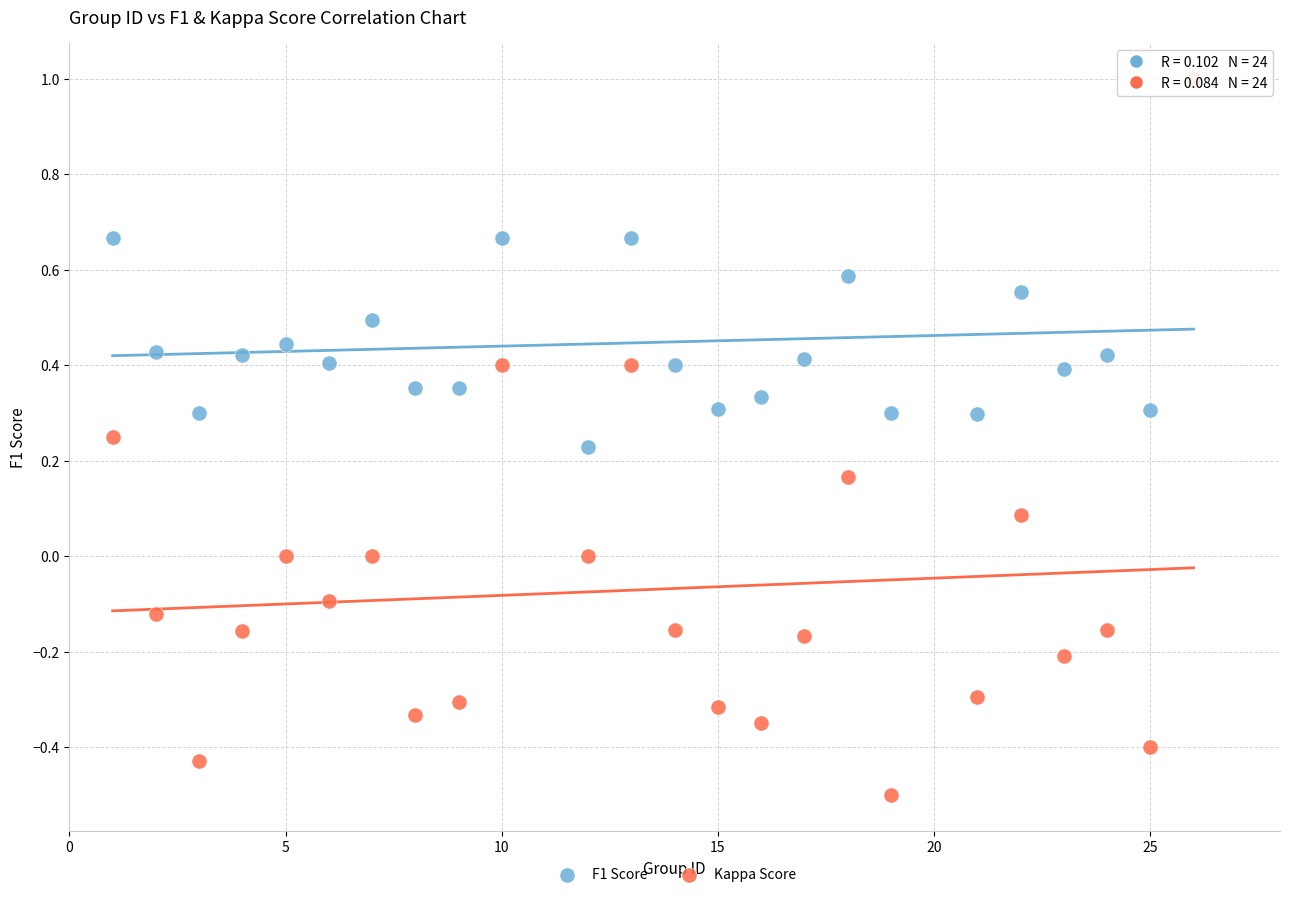

What are all the series names shown in the legend?

F1 Score, Kappa Score